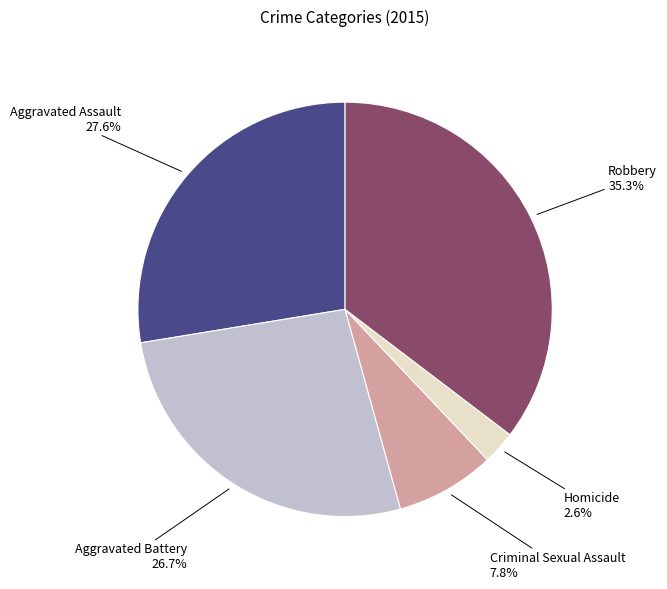

Is there any slice that represents more than half of the pie?

No